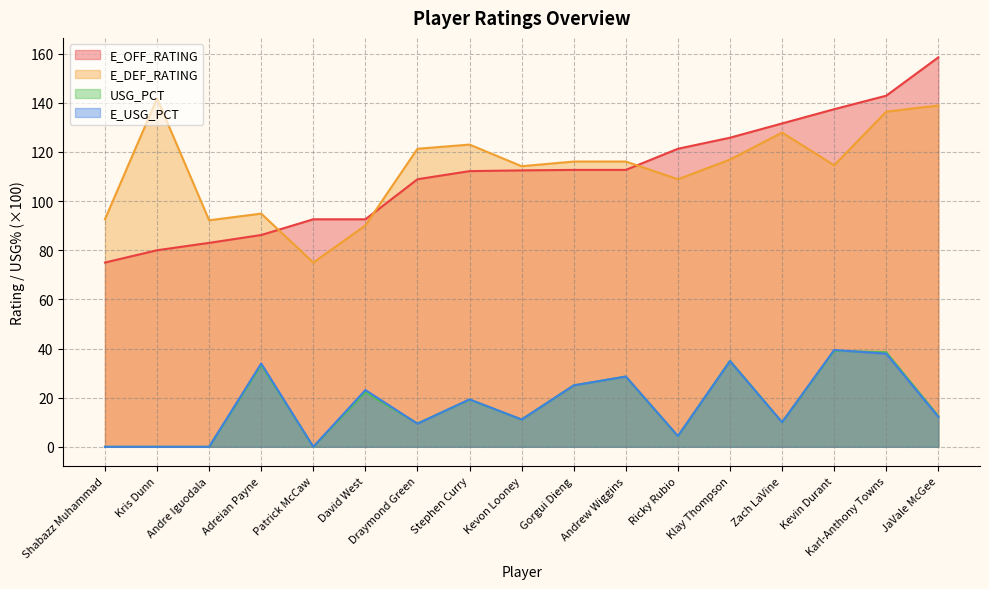

At which category is the sum across all series the highest?

Karl-Anthony Towns